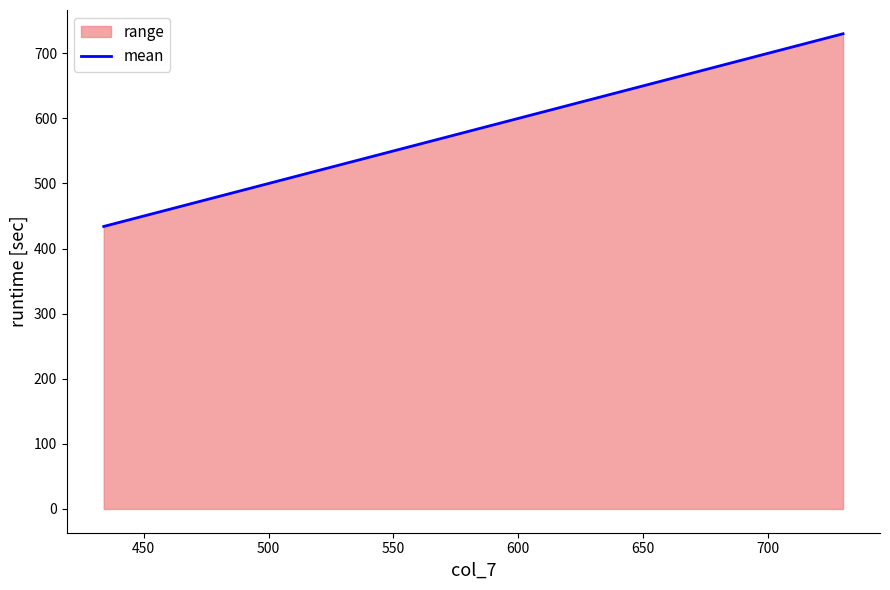

What is the value of the 1st point from the left?

434